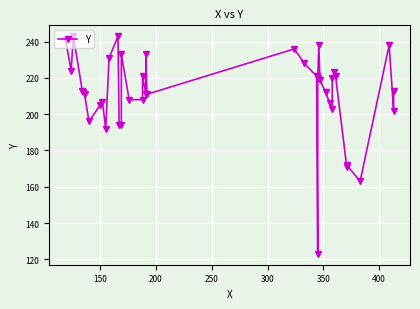

Reading left to right, list all the values displayed in this chart.

241	224	243	213	212	211	196	205	207	192	231	243	194	194	233	208	208	221	211	233	211	236	228	221	123	220	238	219	212	206	203	220	223	221	171	172	163	238	202	213